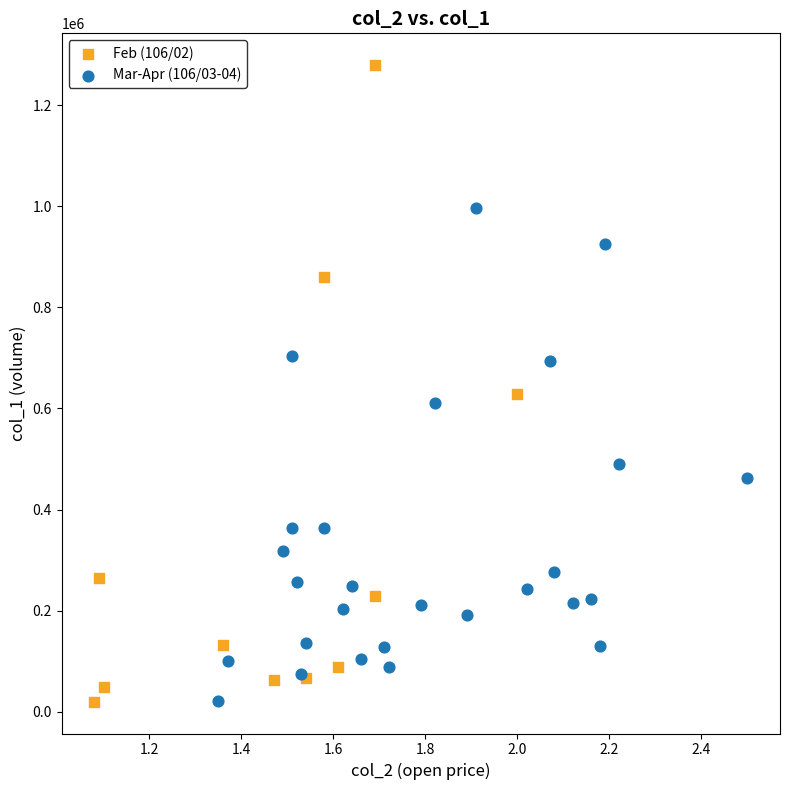

Which series has the largest Y range (max minus min)?

Feb (106/02)